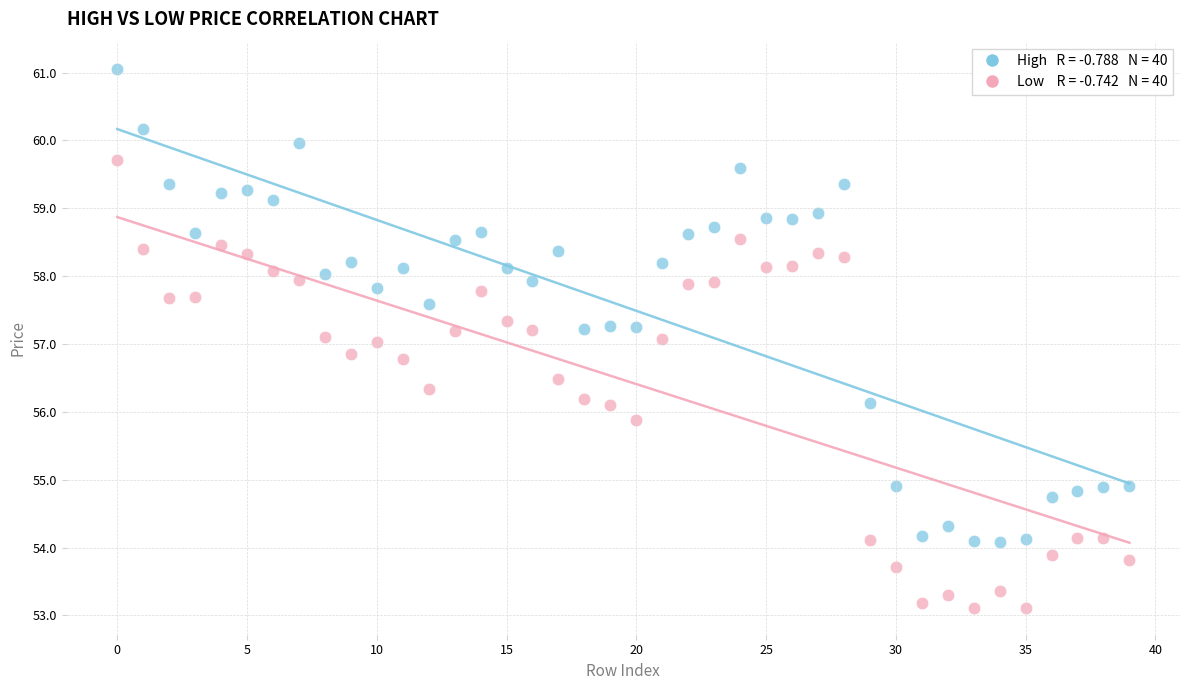

Across all data points, what is the range of Y values (max minus min)?

7.9